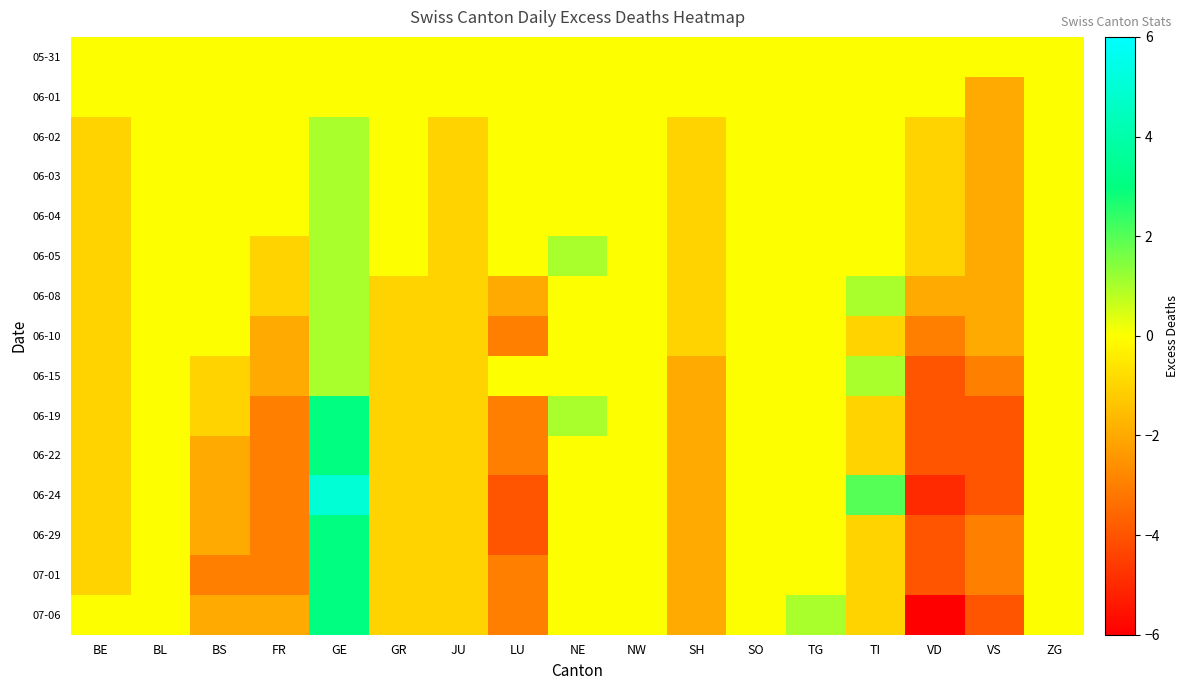

At how many categories does at least one series exceed -2?

17